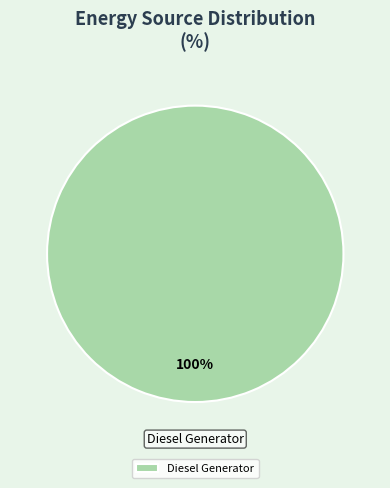

Count the number of slices in the pie.

1